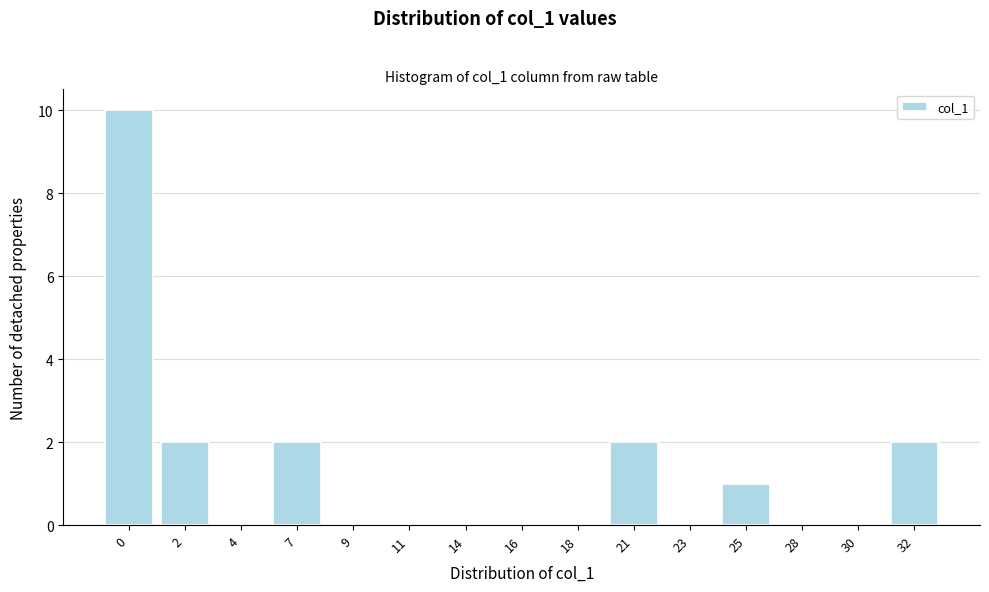

Reading left to right, what are all the values shown in this chart?

0=10	2=2	4=0	7=2	9=0	11=0	14=0	16=0	18=0	21=2	23=0	25=1	28=0	30=0	32=2